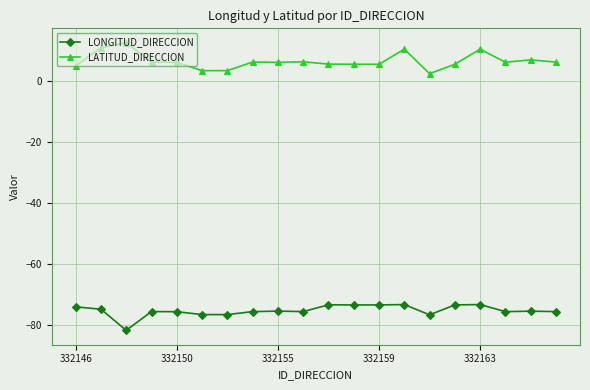

What is the sum of all LONGITUD_DIRECCION values?

-1504.3